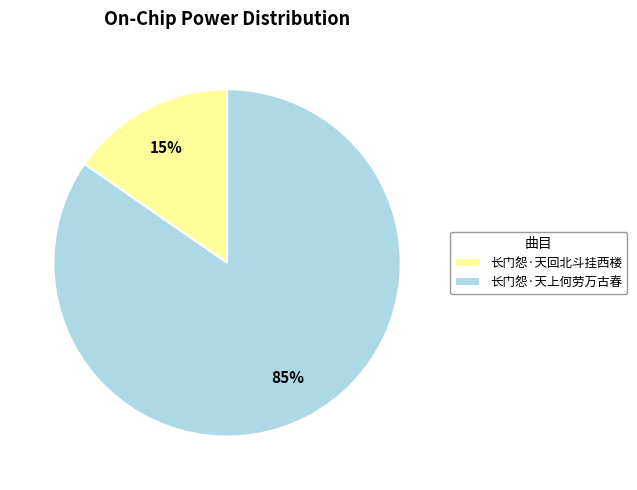

Does 长门怨·天上何劳万古春 account for over 50% of the chart?

Yes